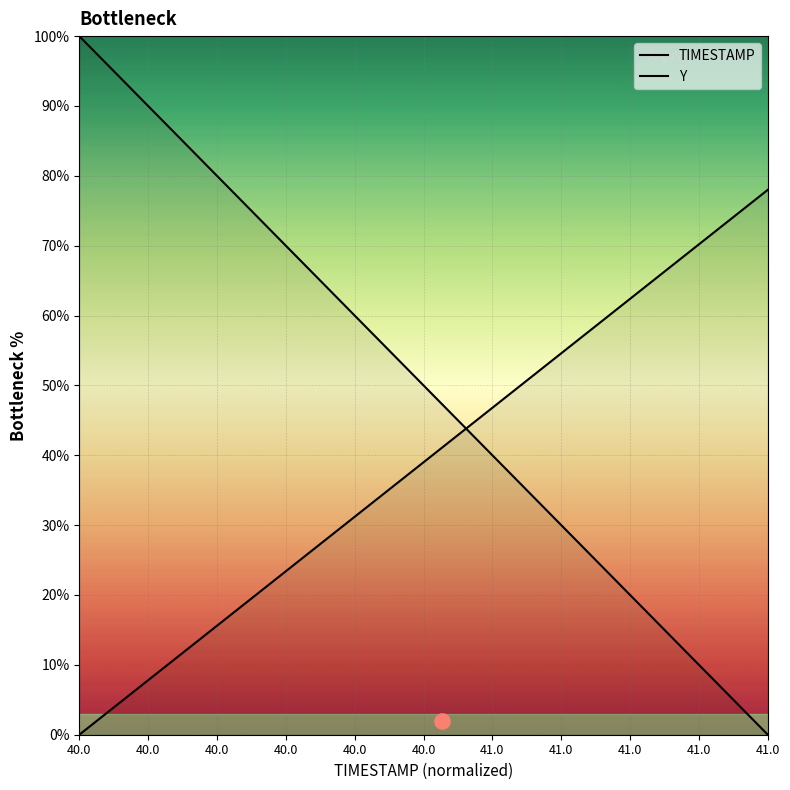

Which series has the largest total across all categories?

TIMESTAMP